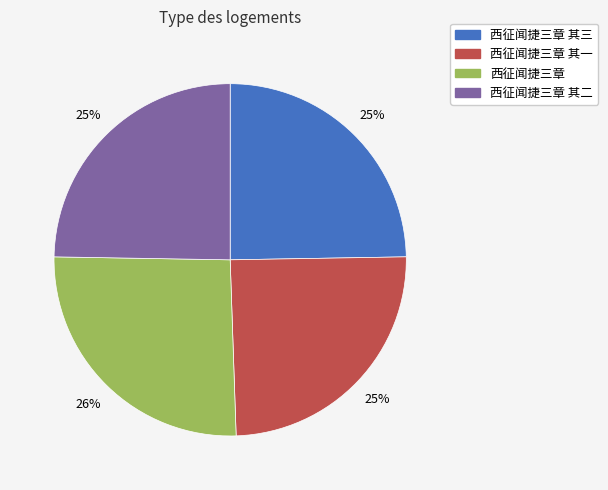

Is there a majority slice in this chart?

No